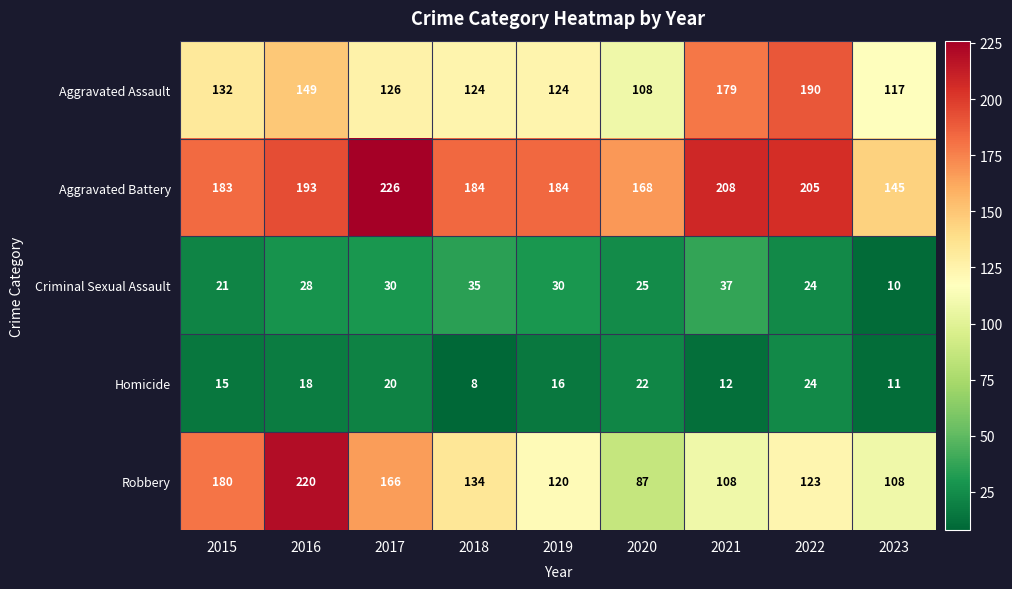

Which series has the widest spread of values?

Robbery